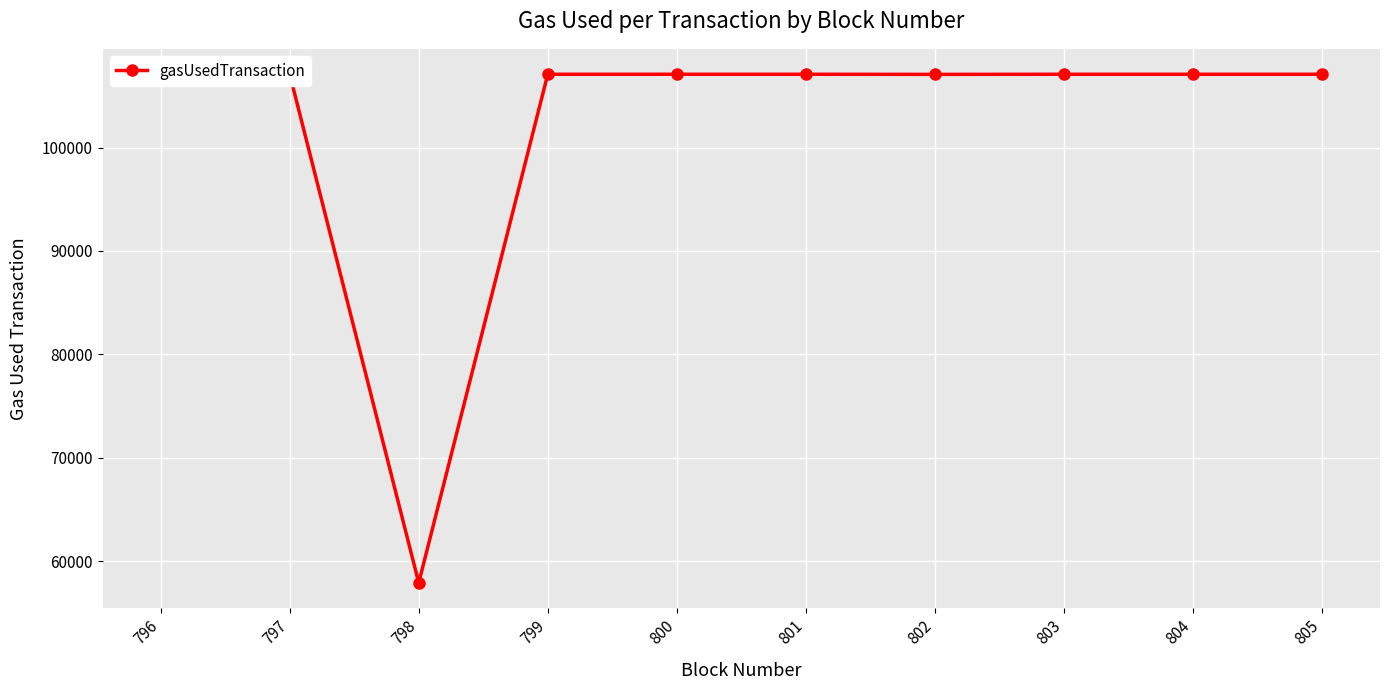

Reading right to left, what are all the values shown in this chart?

107097	107097	107097	107085	107097	107097	107097	57897	107097	107097